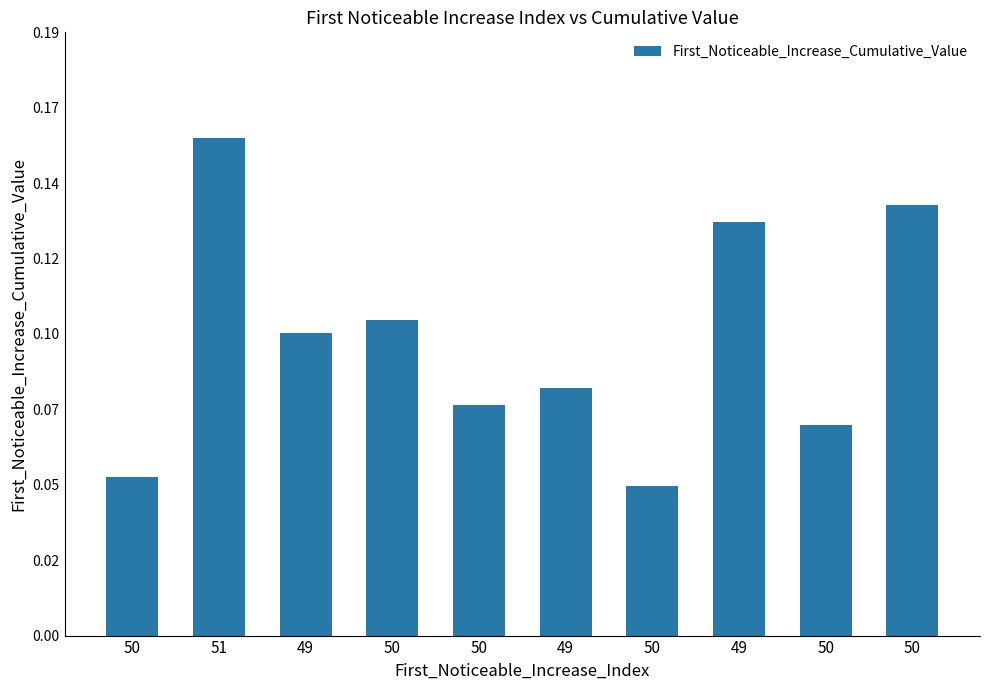

What is the change in value from 49 to 50?

-0.1